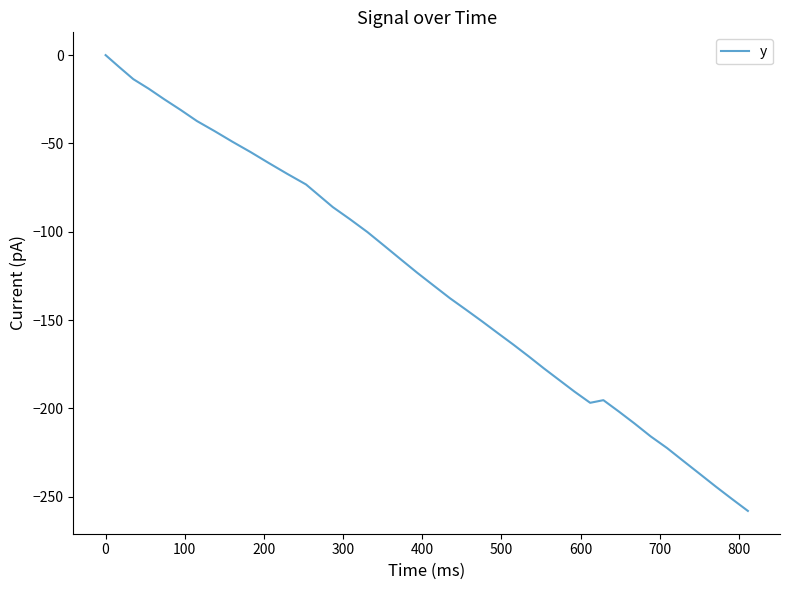

How many values are below -130?

21